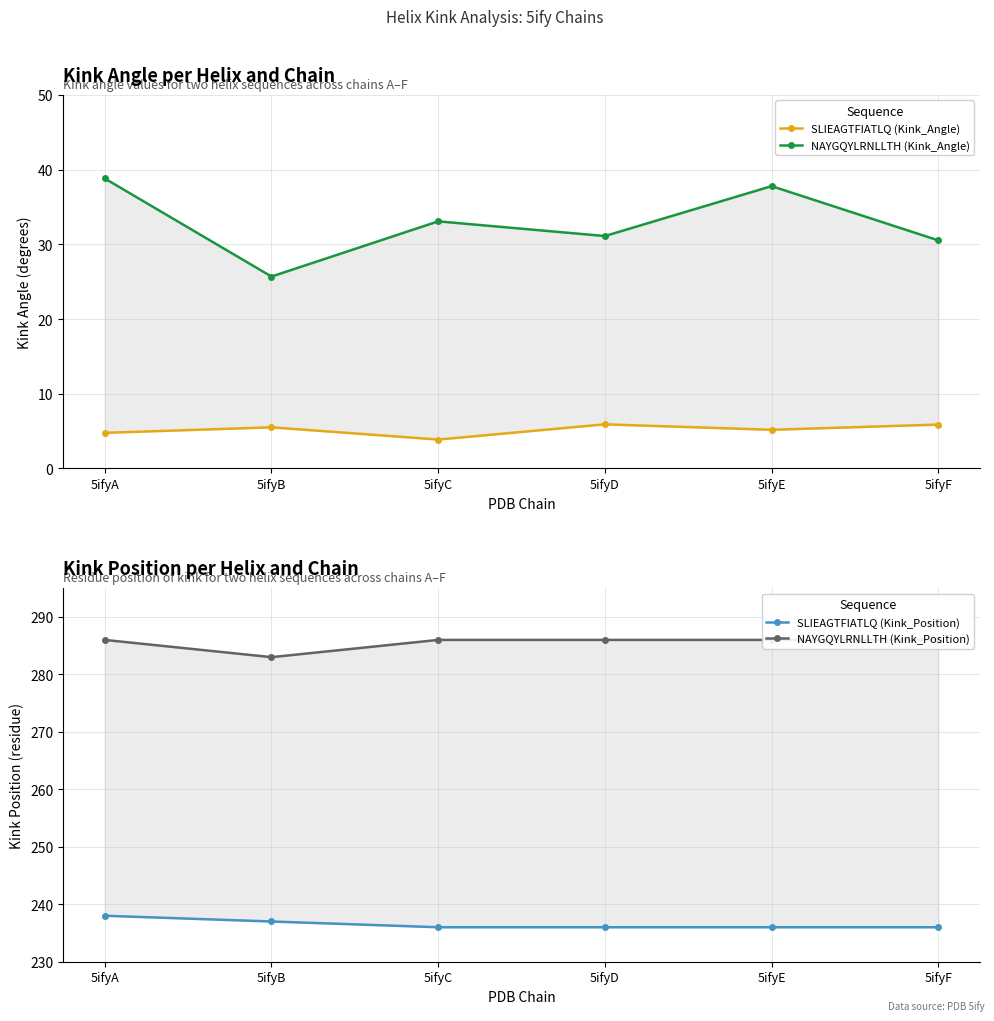

Between 5ifyA and 5ifyF, which series saw the biggest shift?

NAYGQYLRNLLTH (Kink_Angle)